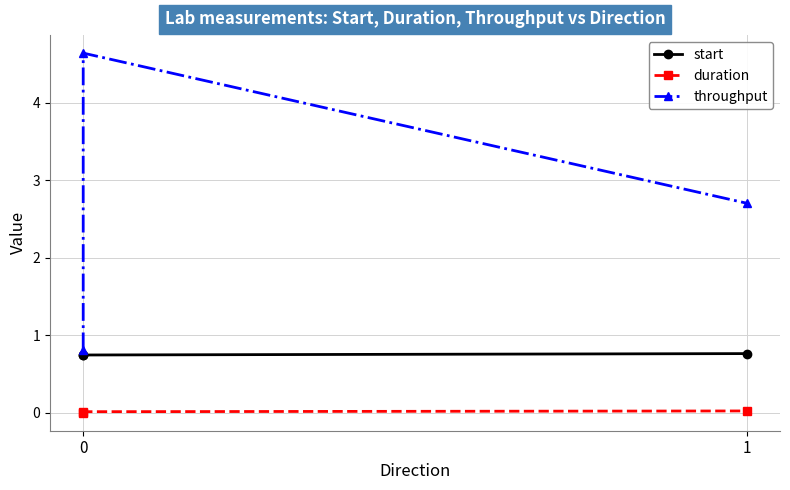

What is the approximate value of start at 0?

0.7